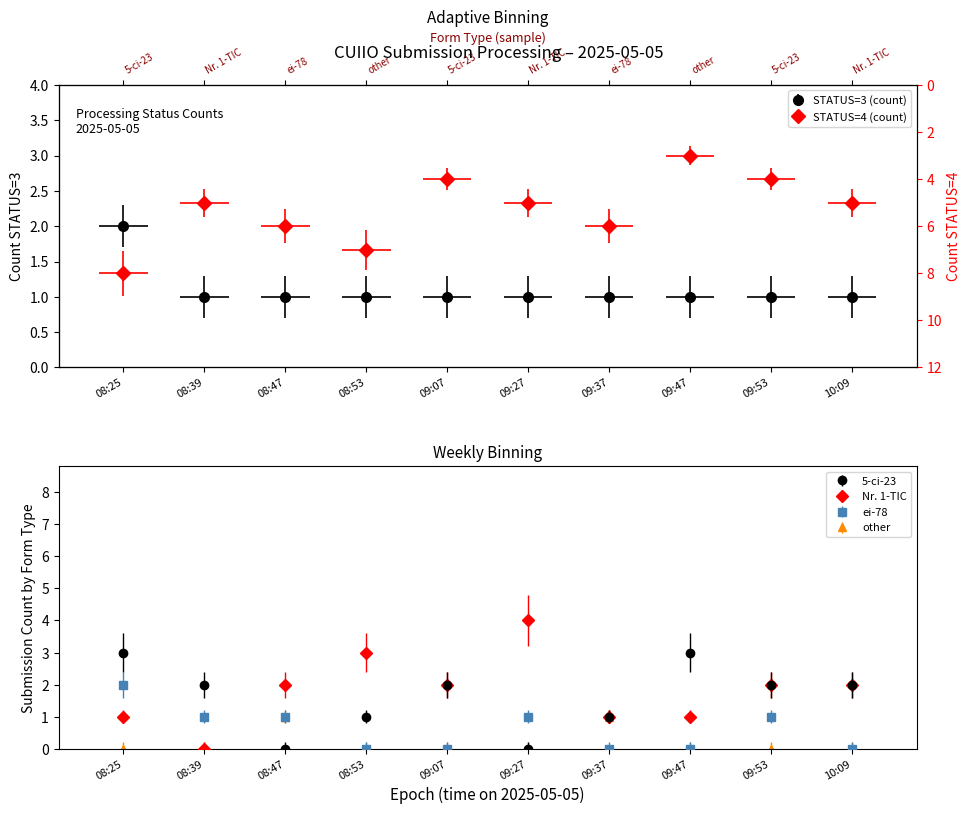

The value of STATUS=3 (count) at 09:37 is 1. True or false?

True